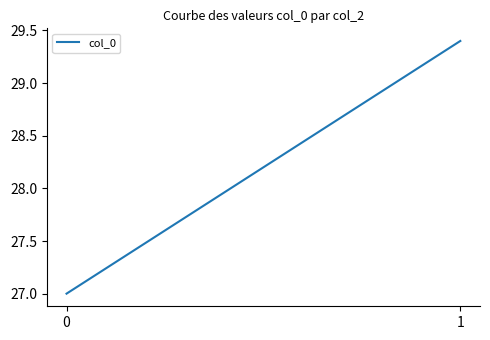

Reading right to left, list all the values displayed in this chart.

1=29.4	0=27.0